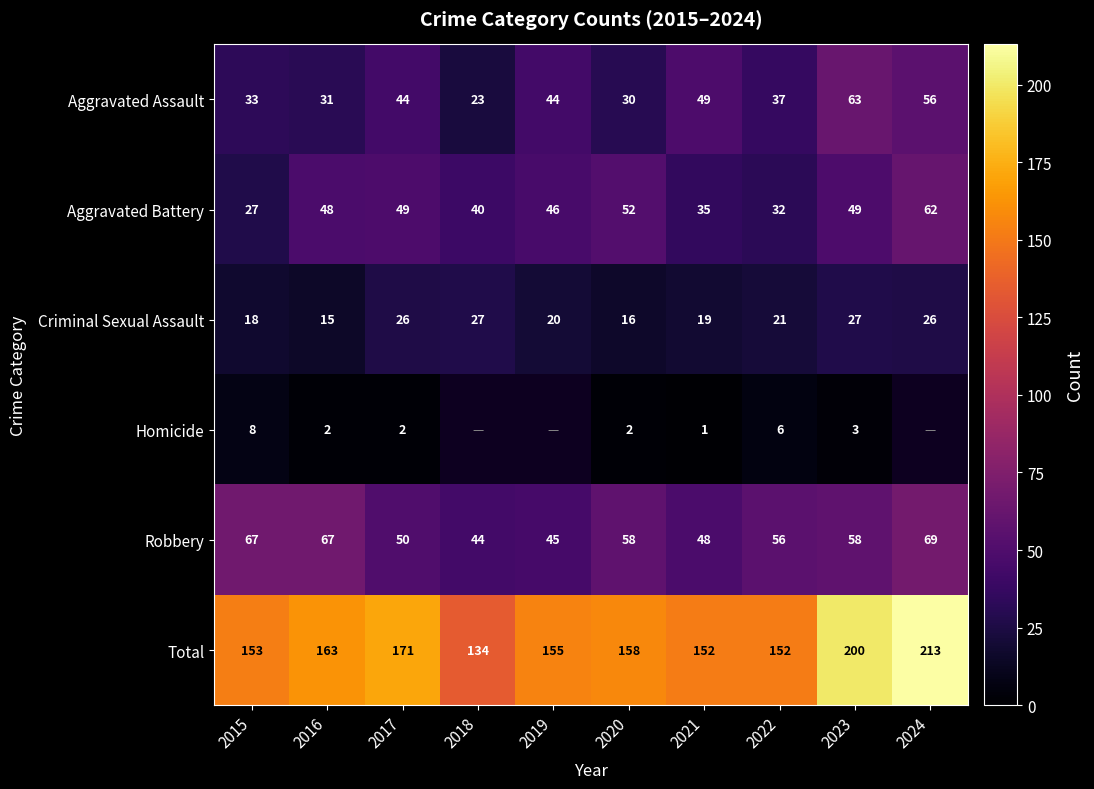

At how many categories does at least one series exceed 92?

10